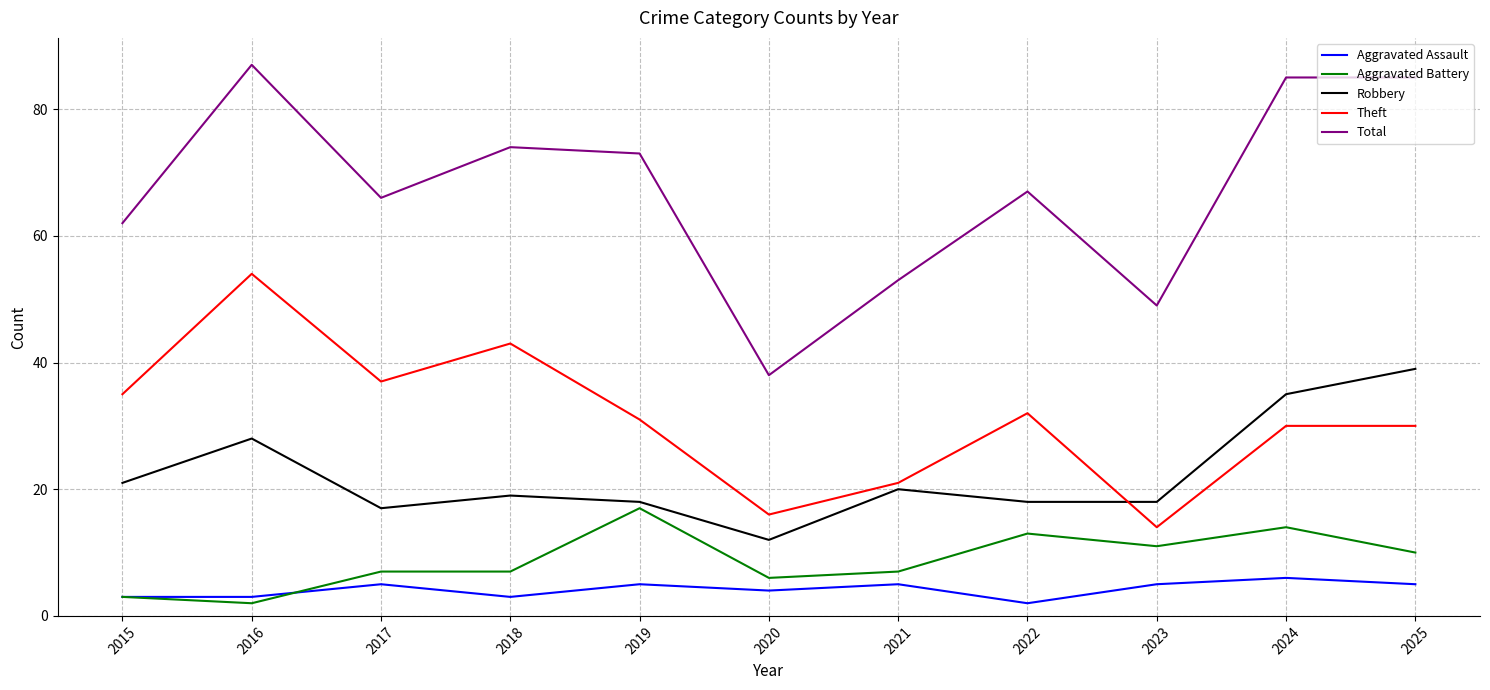

What is the lowest value of the Robbery series?

12